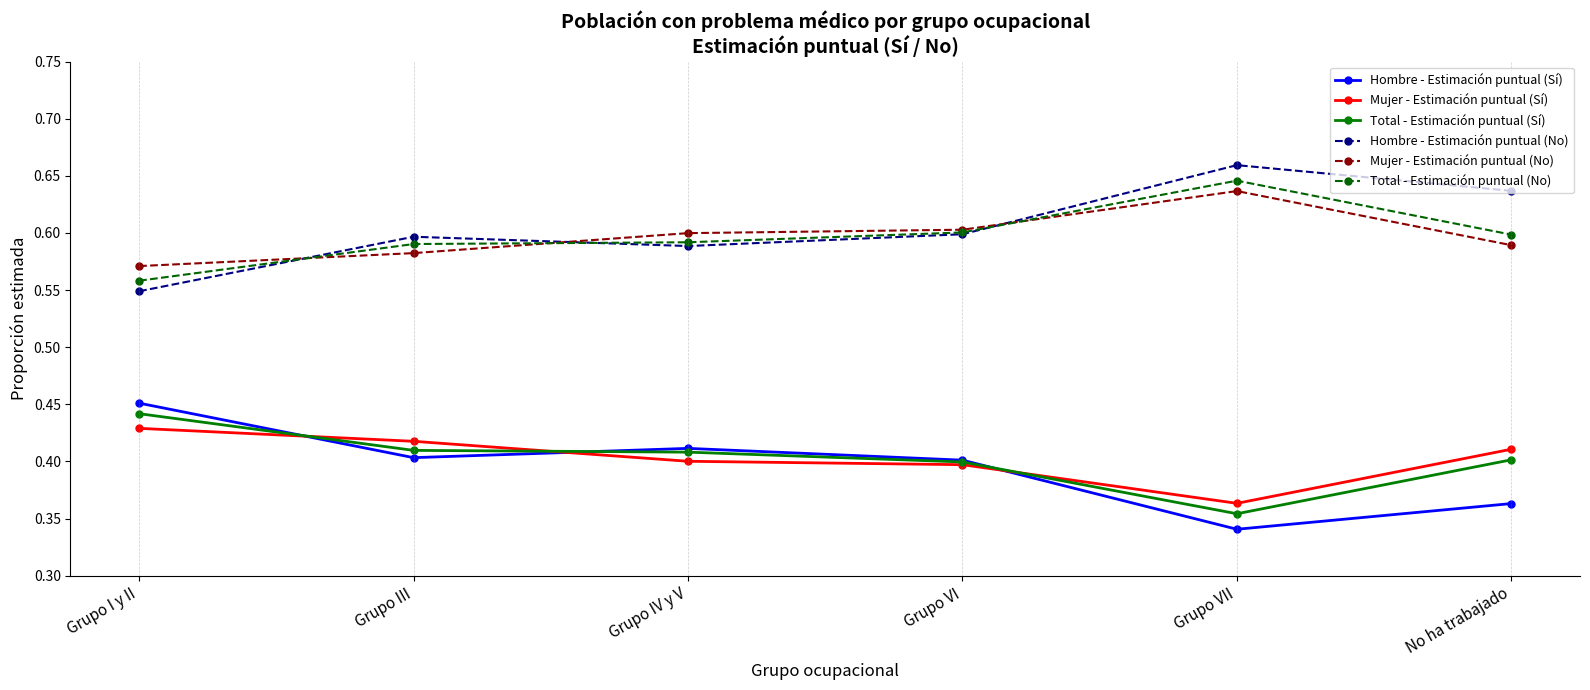

What is the difference between the highest and lowest values at Grupo III?

0.2